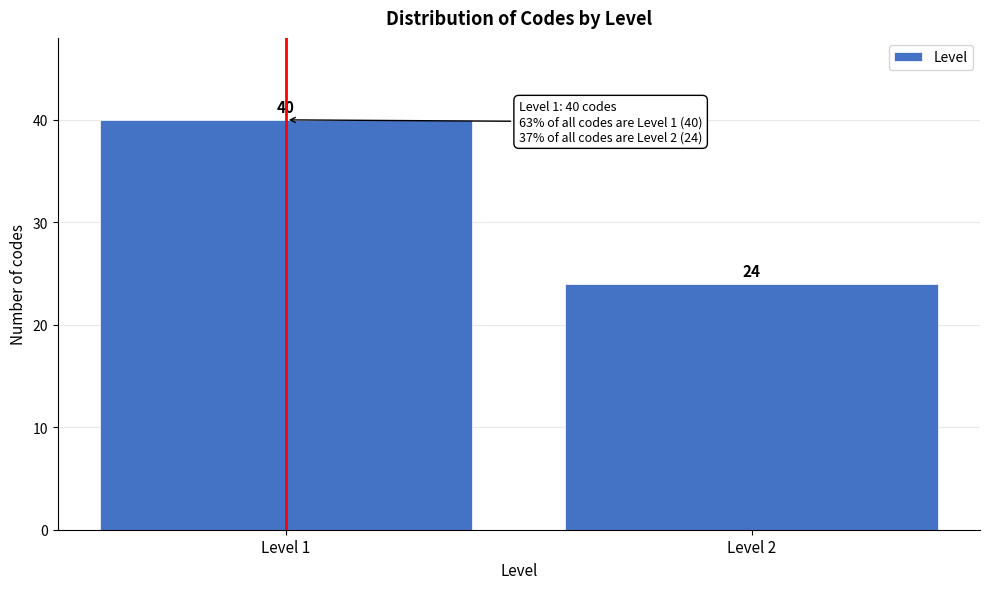

Reading left to right, what are all the values shown in this chart?

40	24